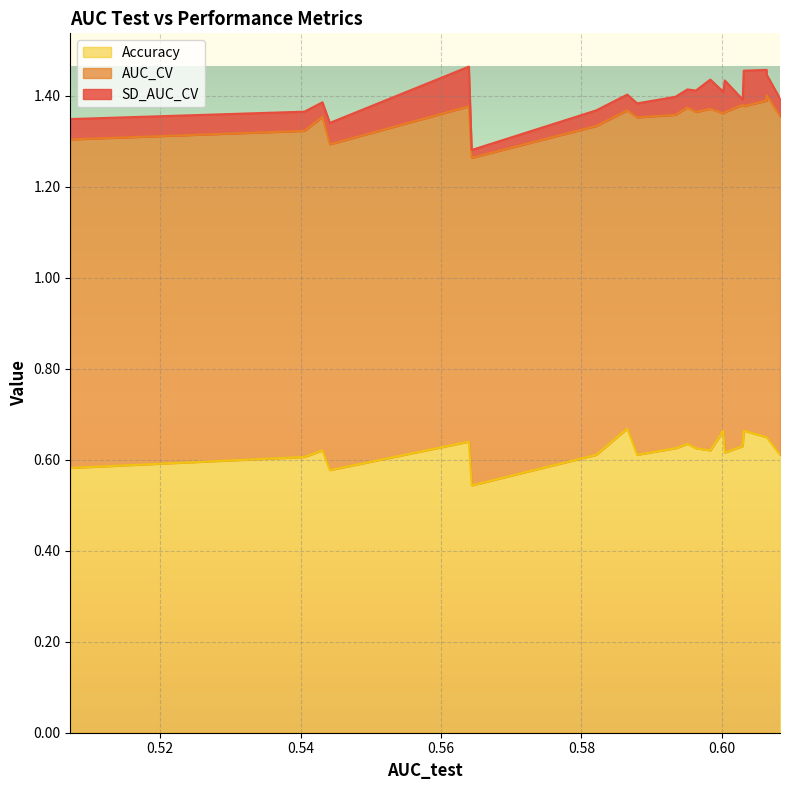

True or false: SD_AUC_CV has a value of 0.0 at 5.

False